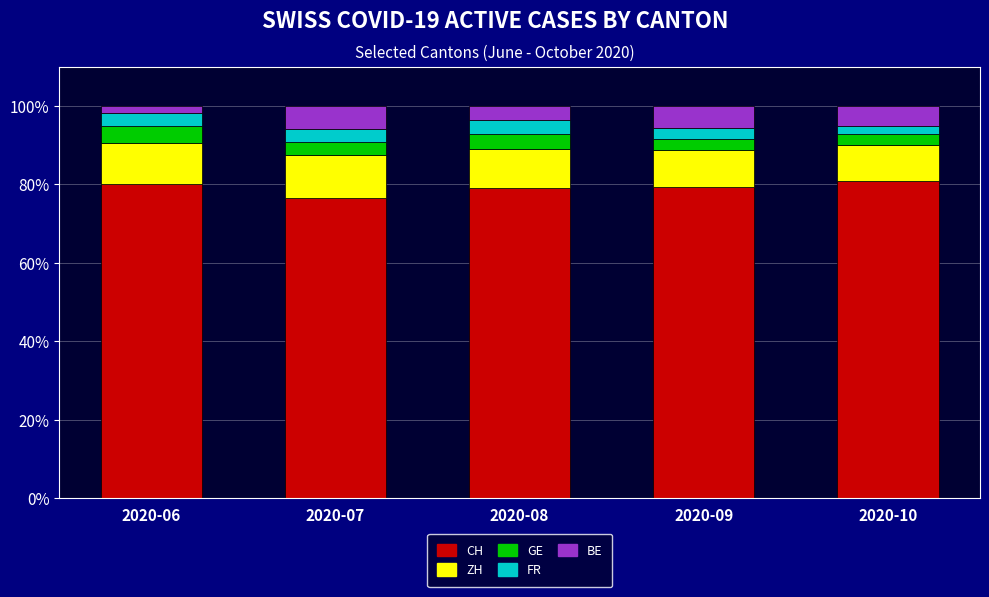

What is the total value across all series at 2020-09?

100.0